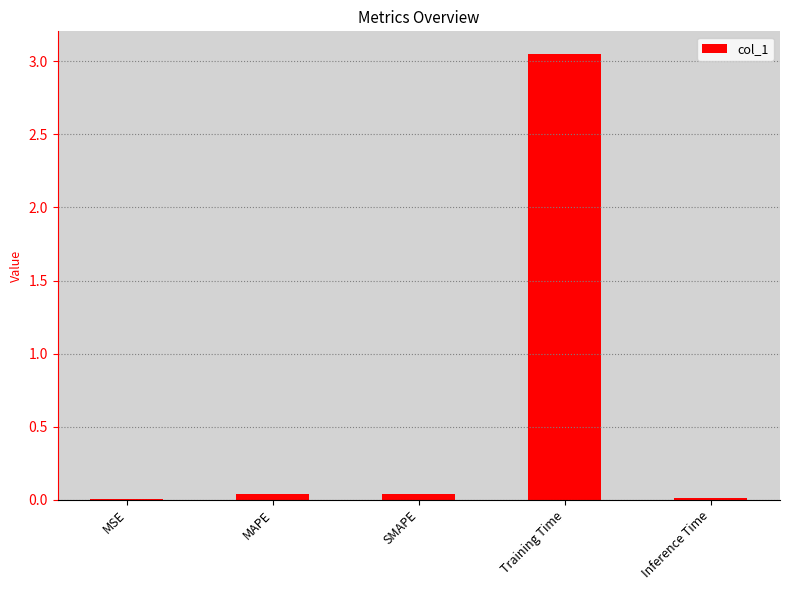

At which category does the chart reach its peak across all series?

Training Time